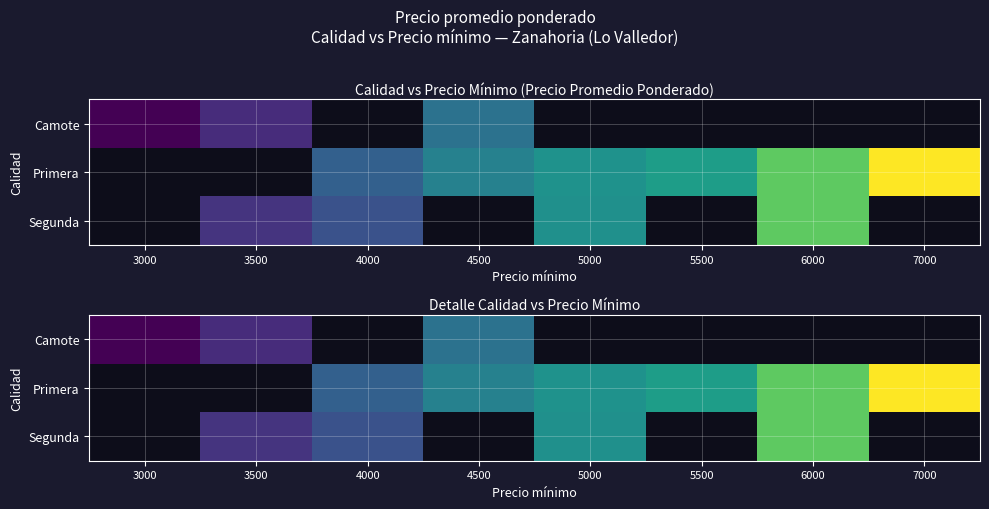

How many values in Segunda are above zero?

4